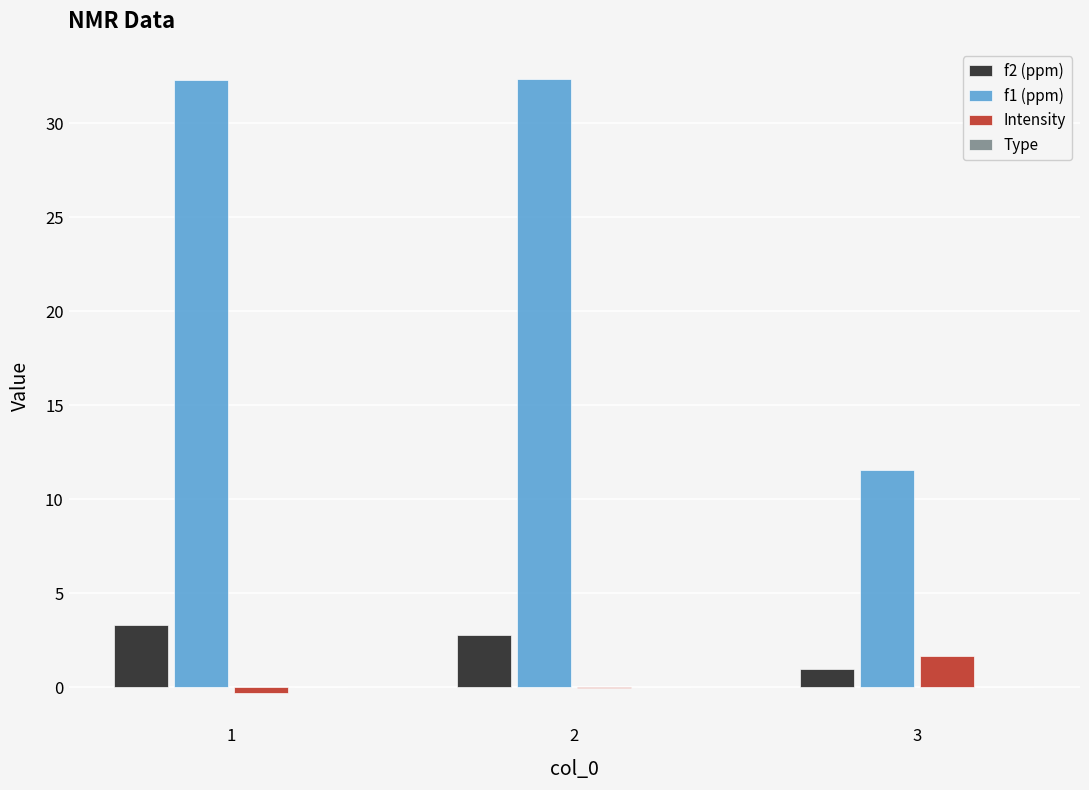

How many series are shown in this chart?

3